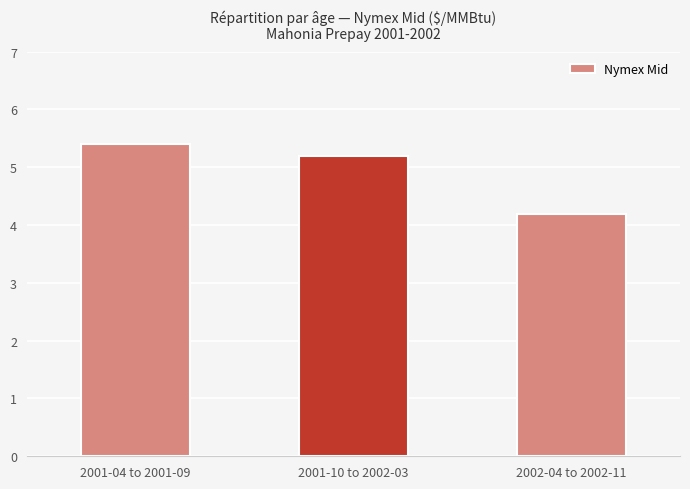

What is the ratio of the value at 2001-10 to 2002-03 to the value at 2001-04 to 2001-09?

1.0